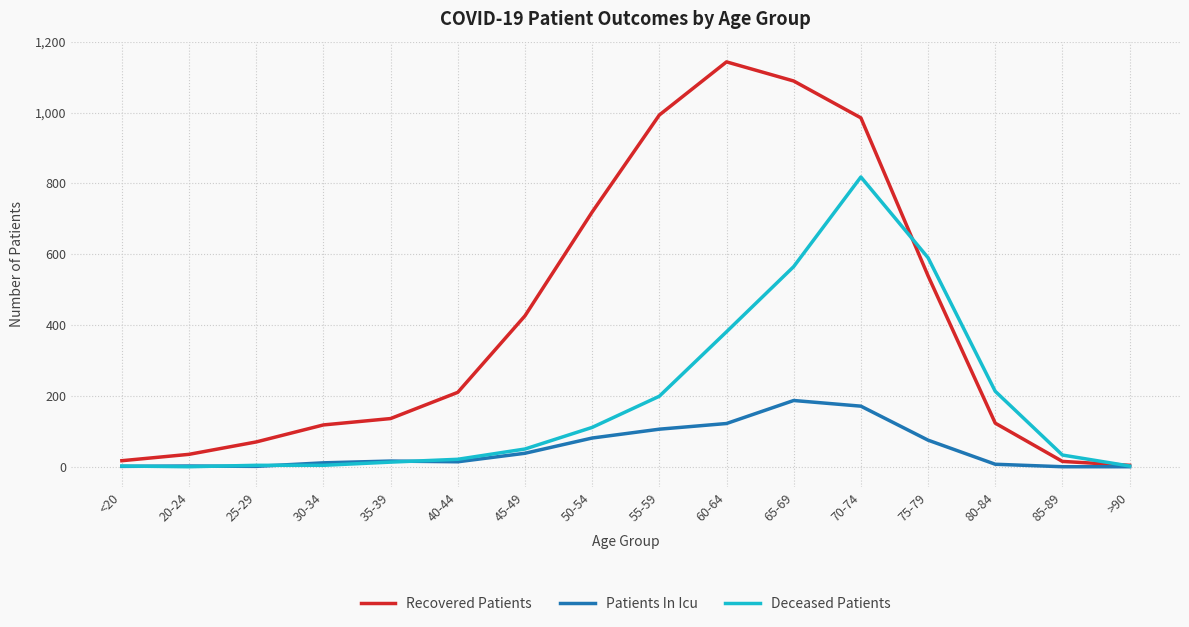

What is the lowest value of the Recovered Patients series?

4